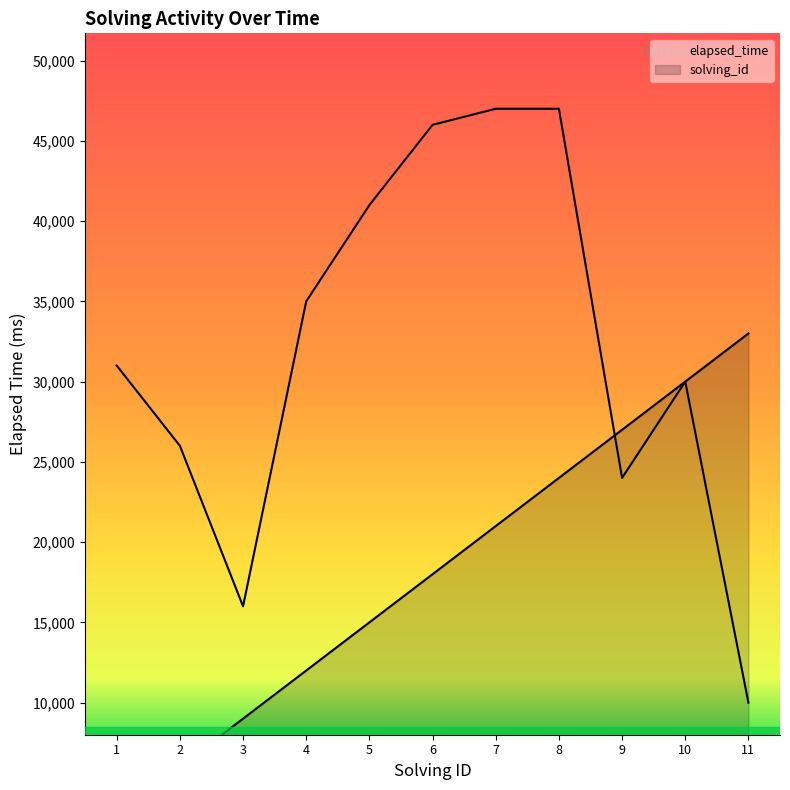

The value of solving_id at 9 is 27000. True or false?

True